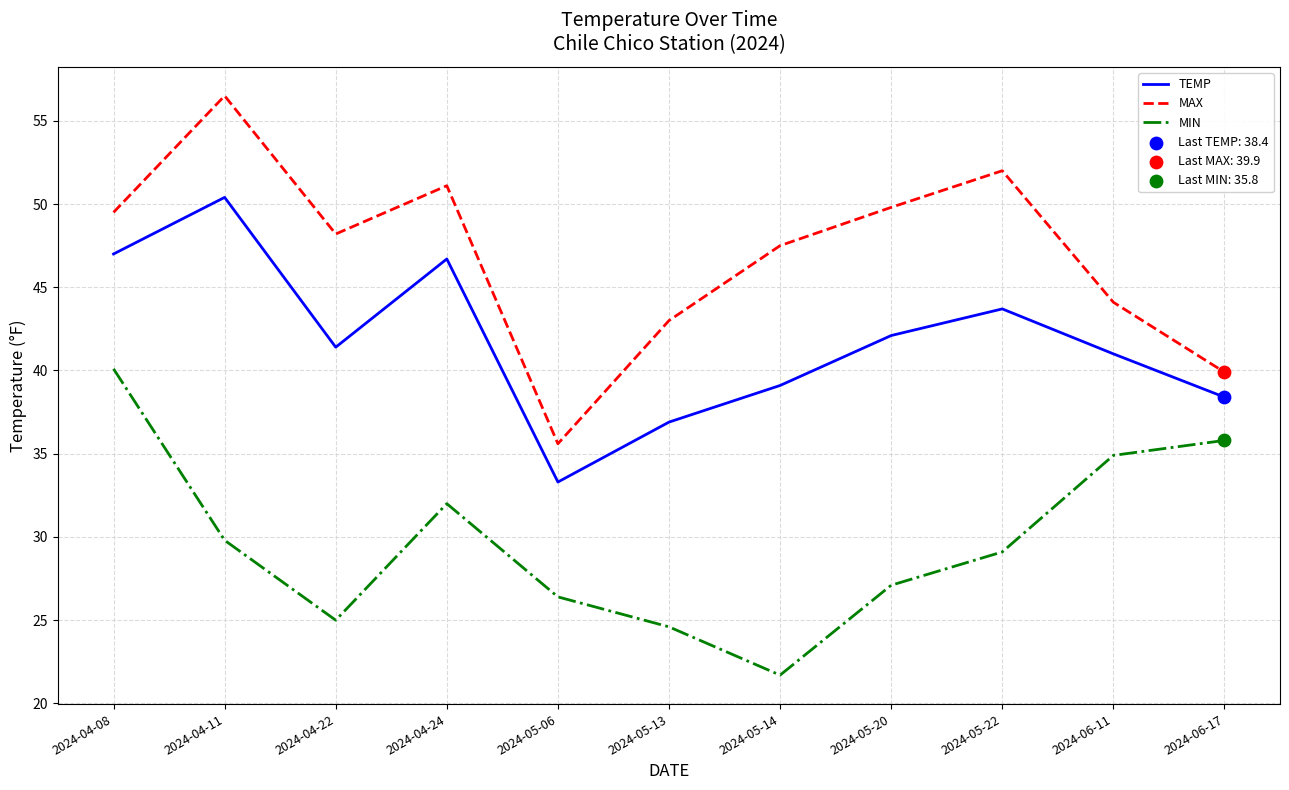

What is the difference between the maximum and minimum values in the MIN series?

18.4